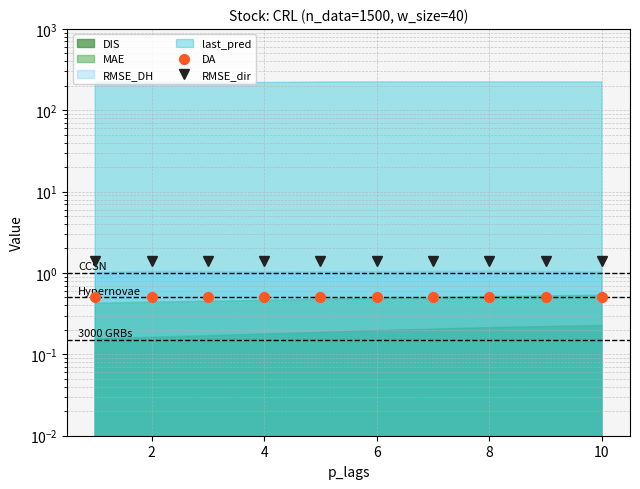

What is the spread (max minus min) of values at 8?

0.9